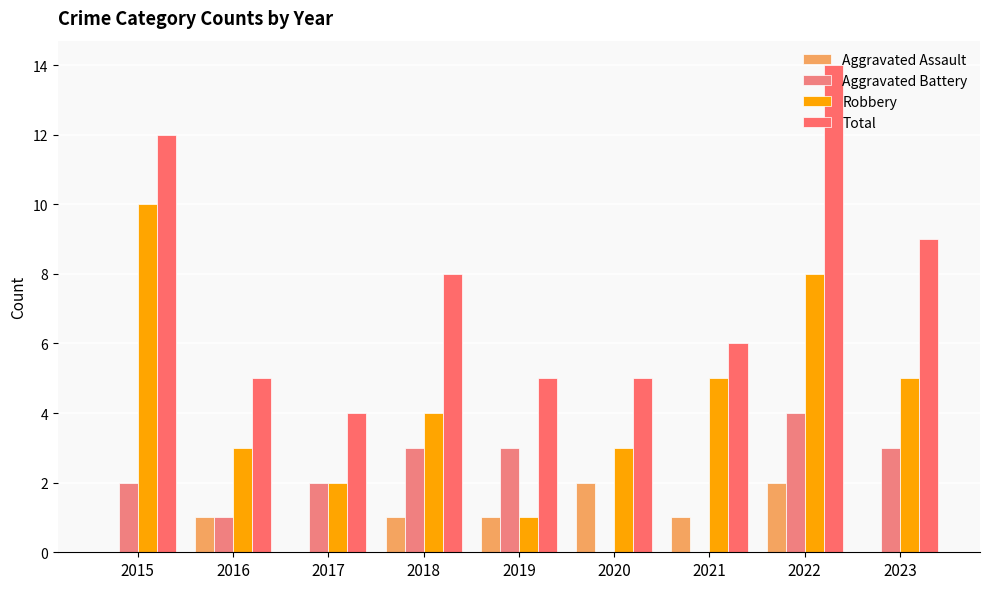

True or false: Robbery has a value of 3 at 2021.

False